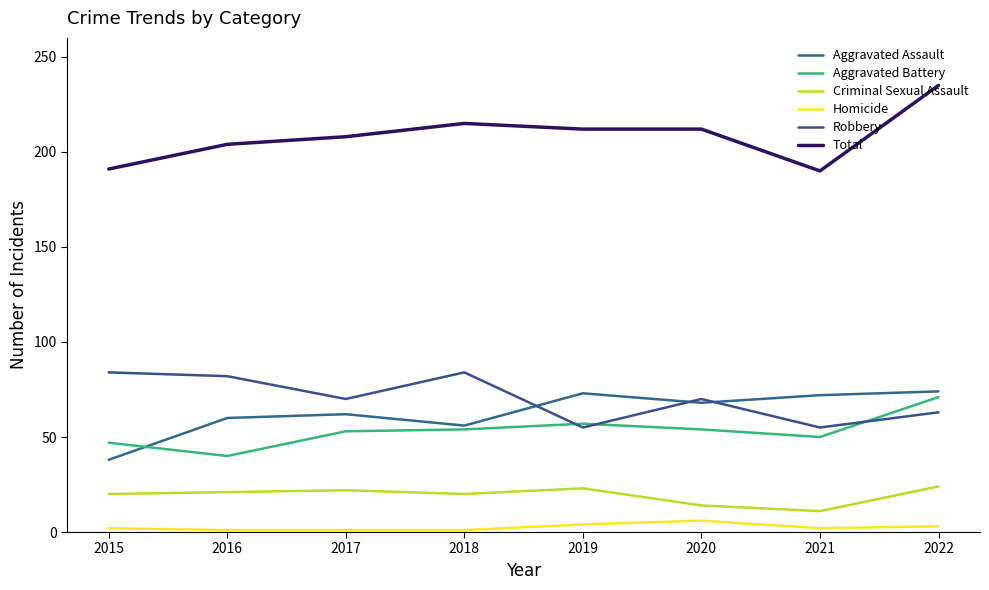

Which series changed the most between 2015 and 2020?

Aggravated Assault